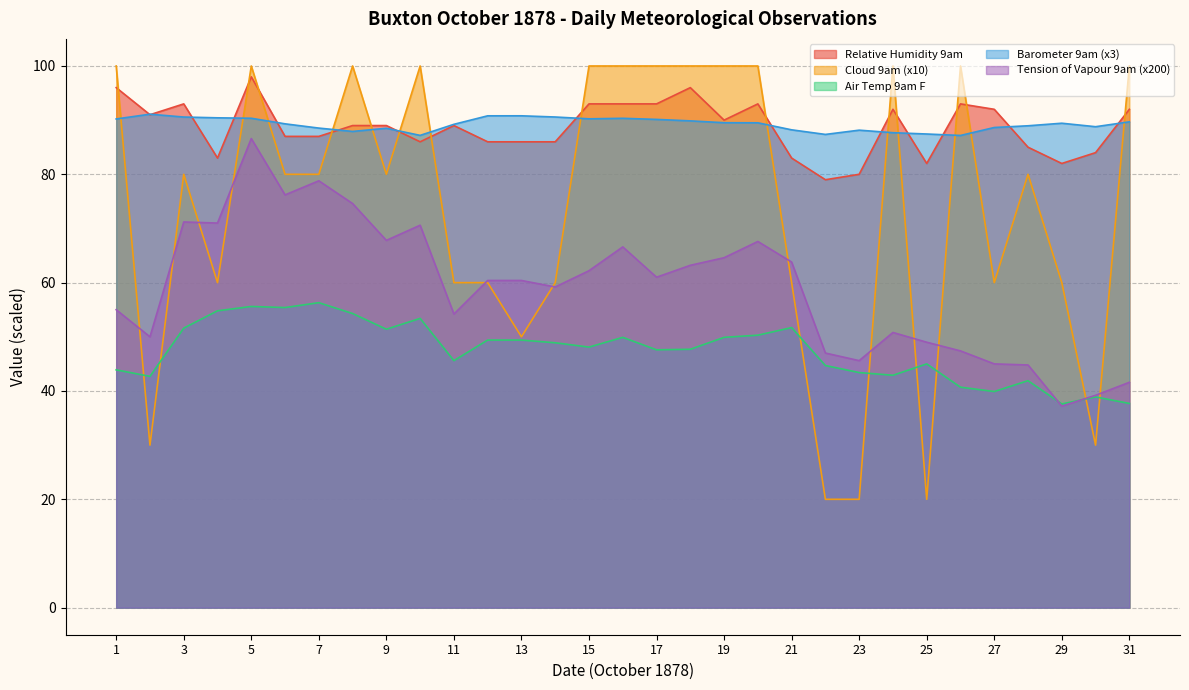

What is the sum of the Air Temp 9am F values at 6 and 24?

98.3